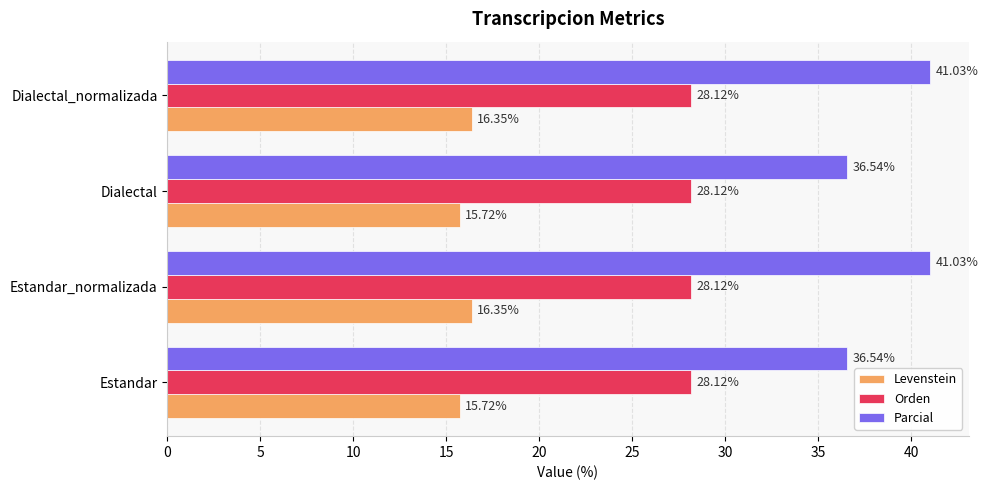

What is the spread (max minus min) of values at Dialectal_normalizada?

24.7